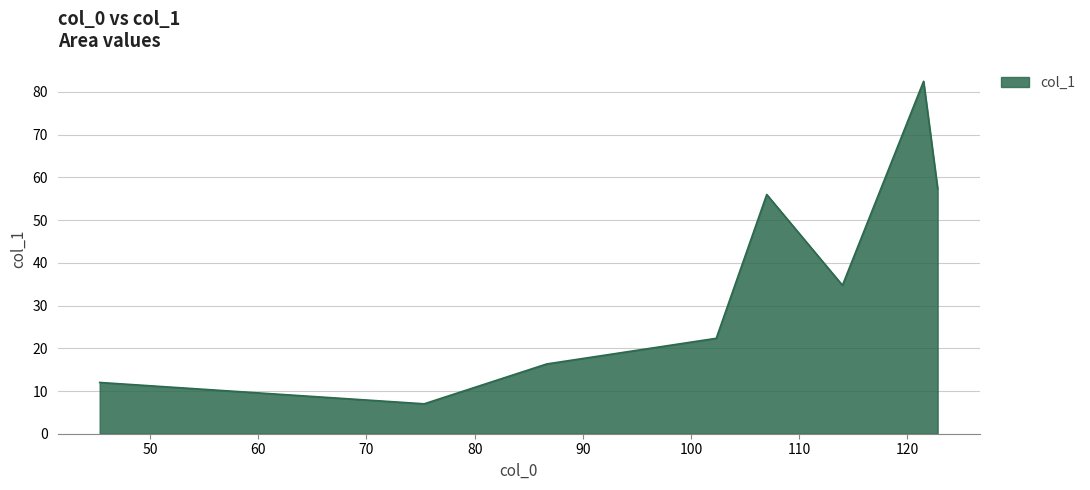

What is the maximum value shown in the chart?

82.5